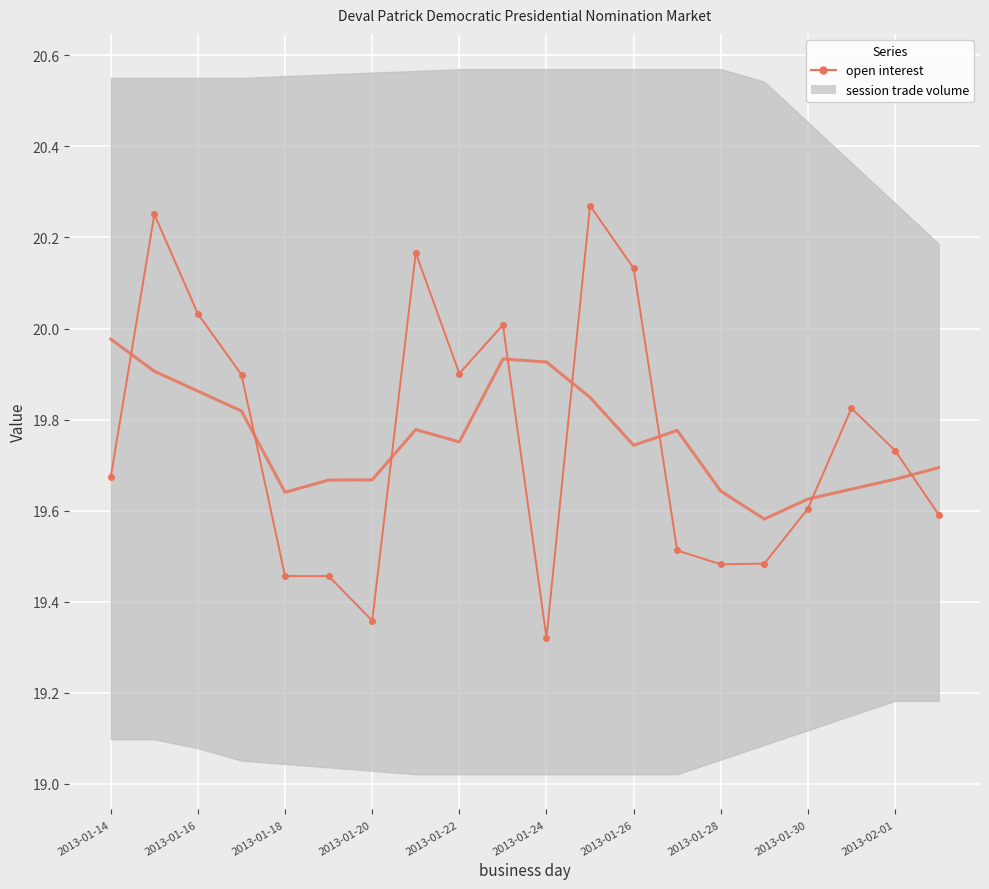

What are all the series names shown in the legend?

open interest, session trade volume